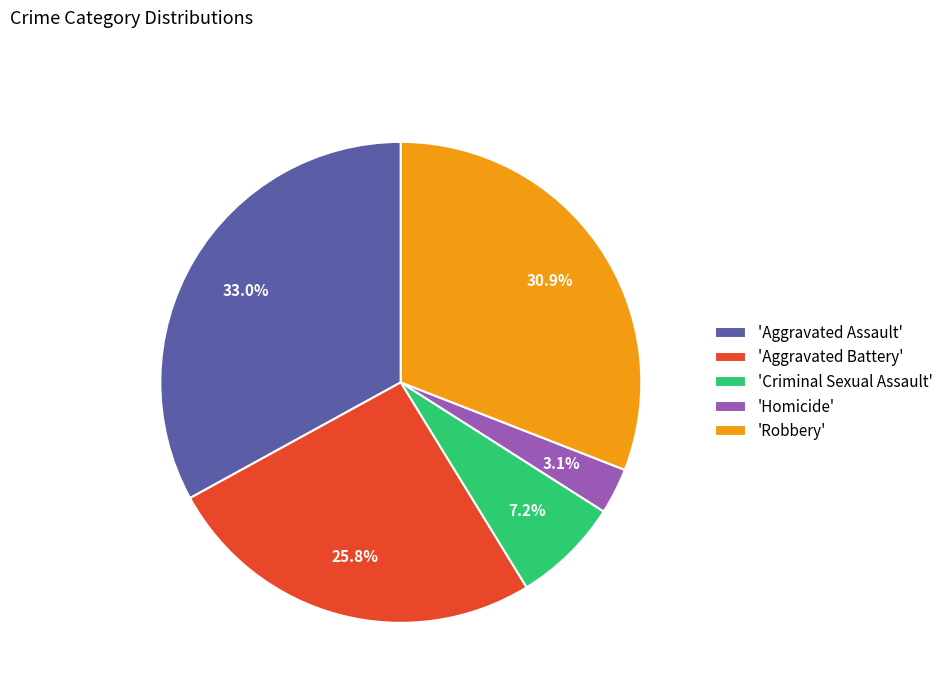

Does any single category account for the majority?

No